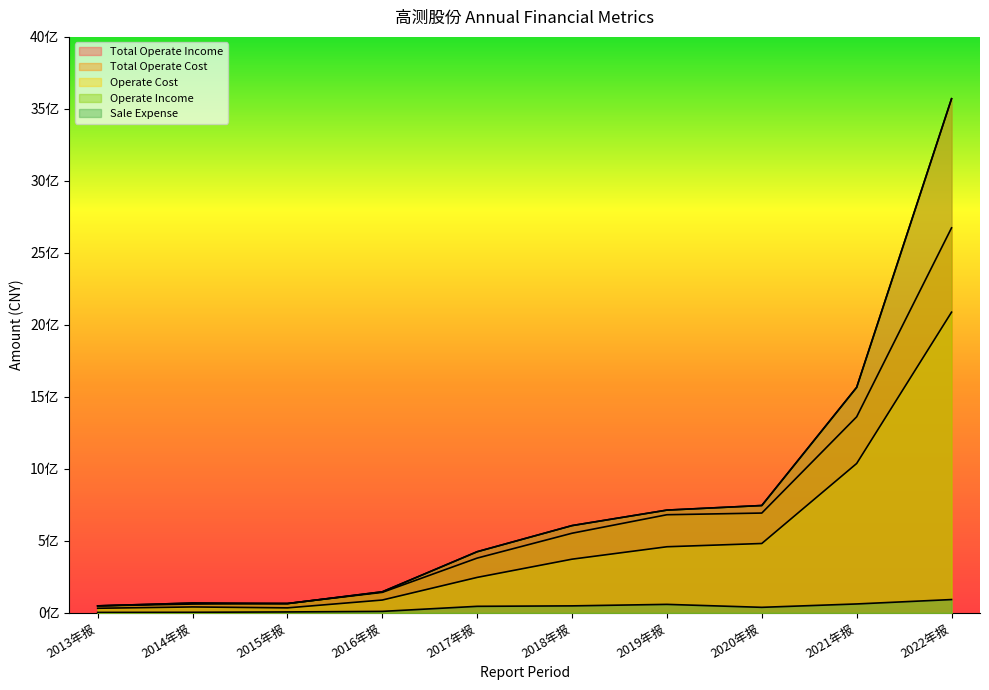

Read the TOTAL_OPERATE_INCOME value at 2017年报.

425306099.6